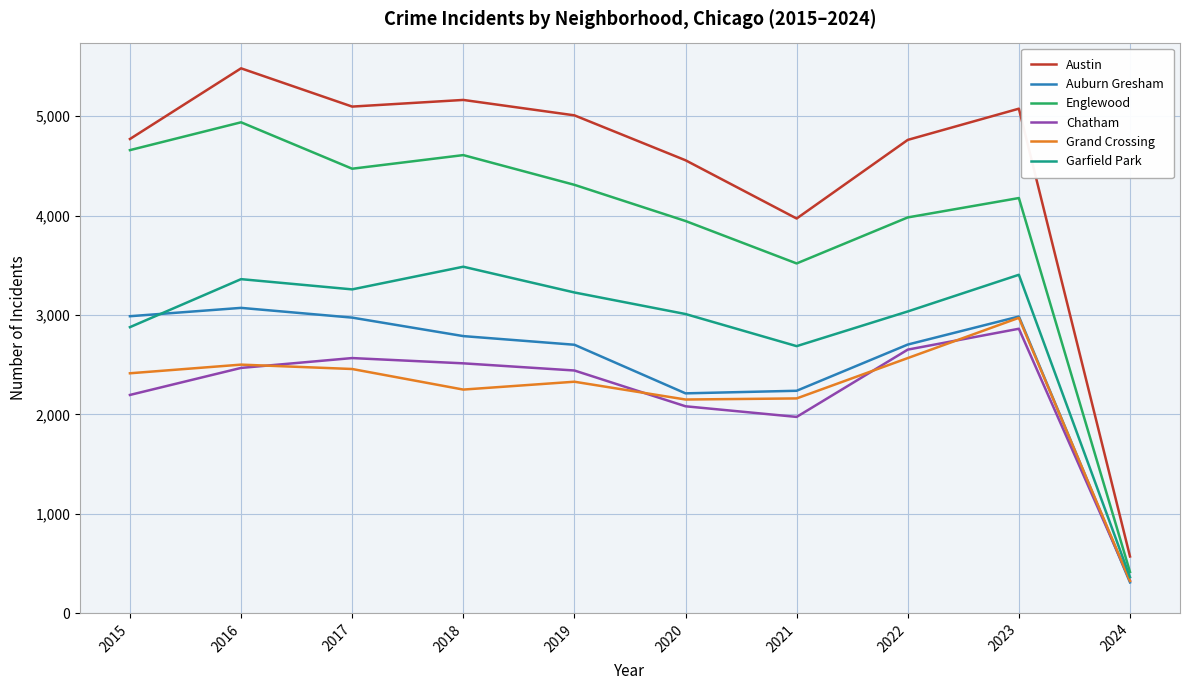

Between 2017 and 2022, which series saw the biggest shift?

Englewood